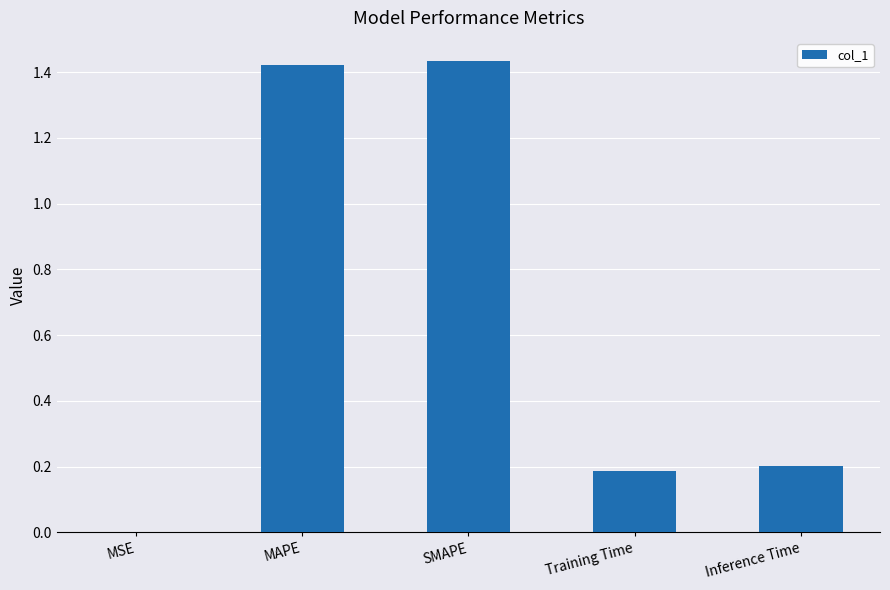

The chart shows a value of 0.2 at Inference Time. True or false?

True